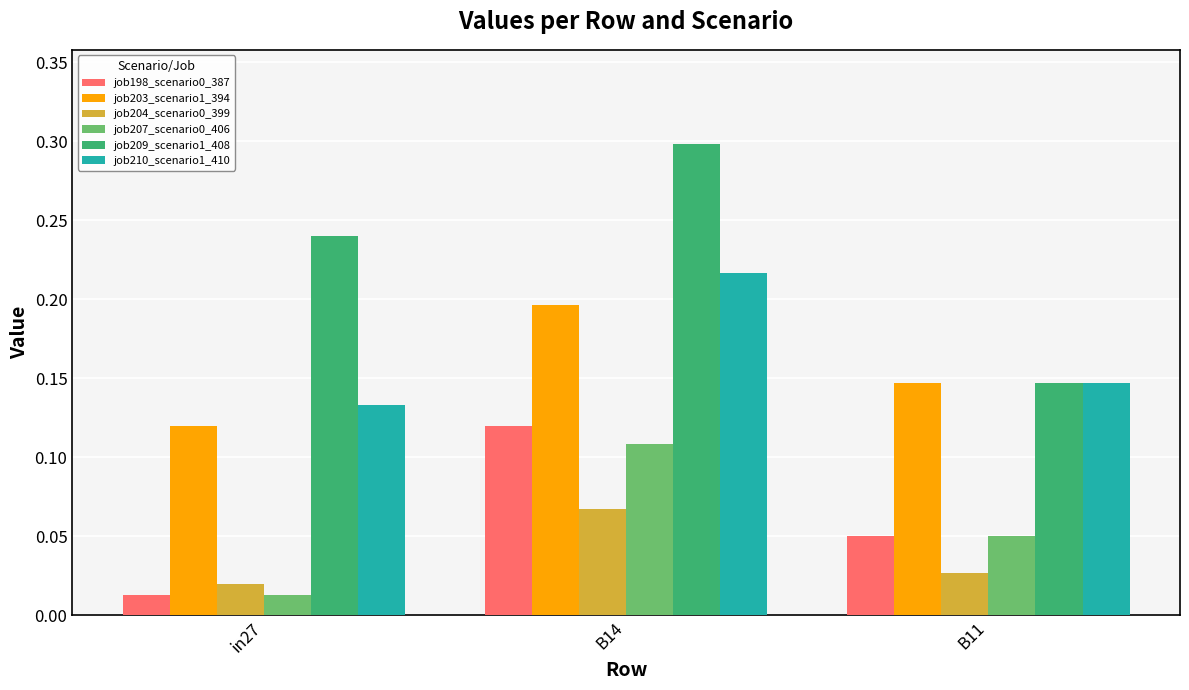

Which series changed the most between in27 and B11?

job209_scenario1_408